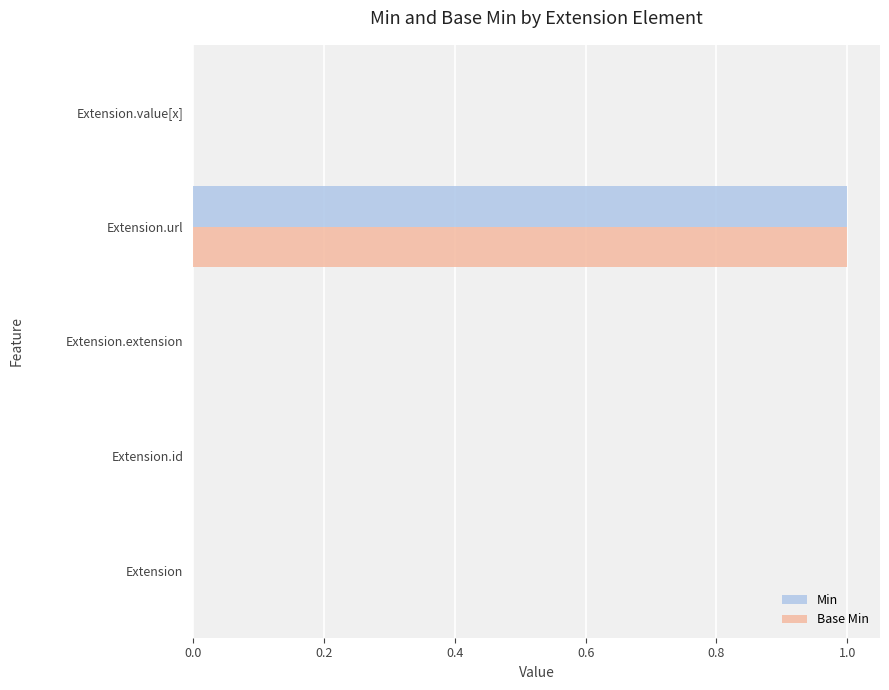

At which label does Base Min reach its peak?

Extension.url